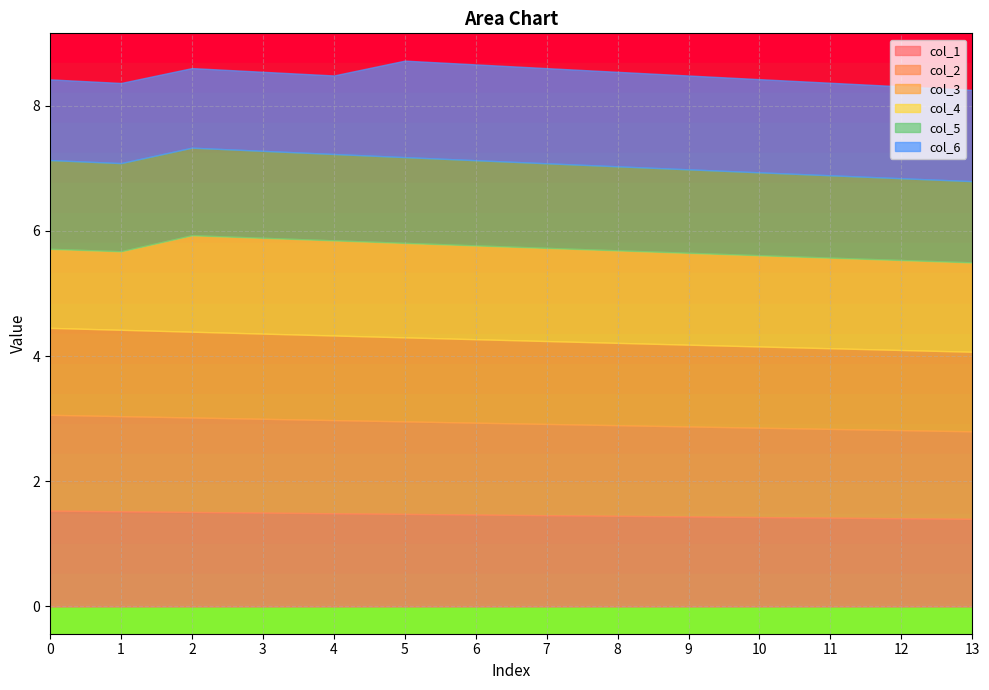

At which category is the sum across all series the highest?

5